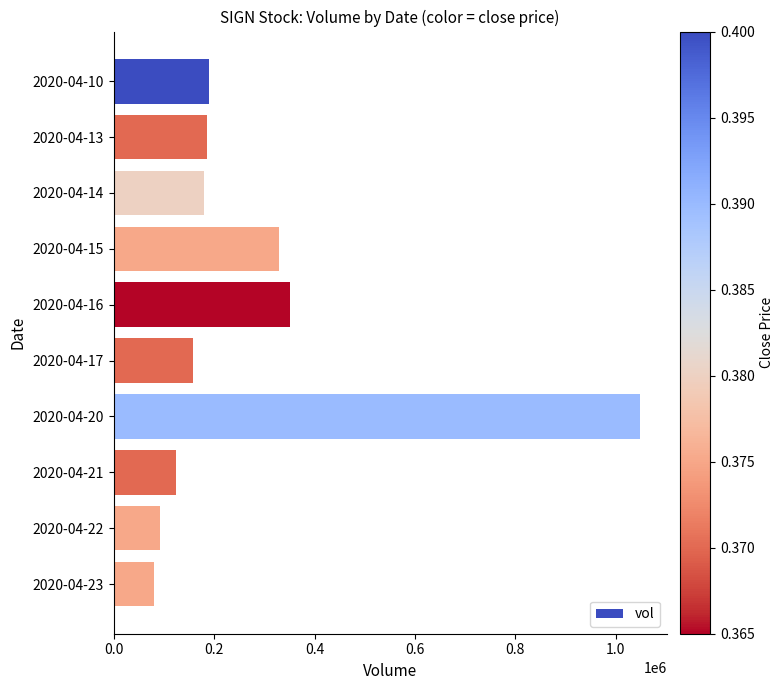

What is the value of the 3rd bar from the top?

179800